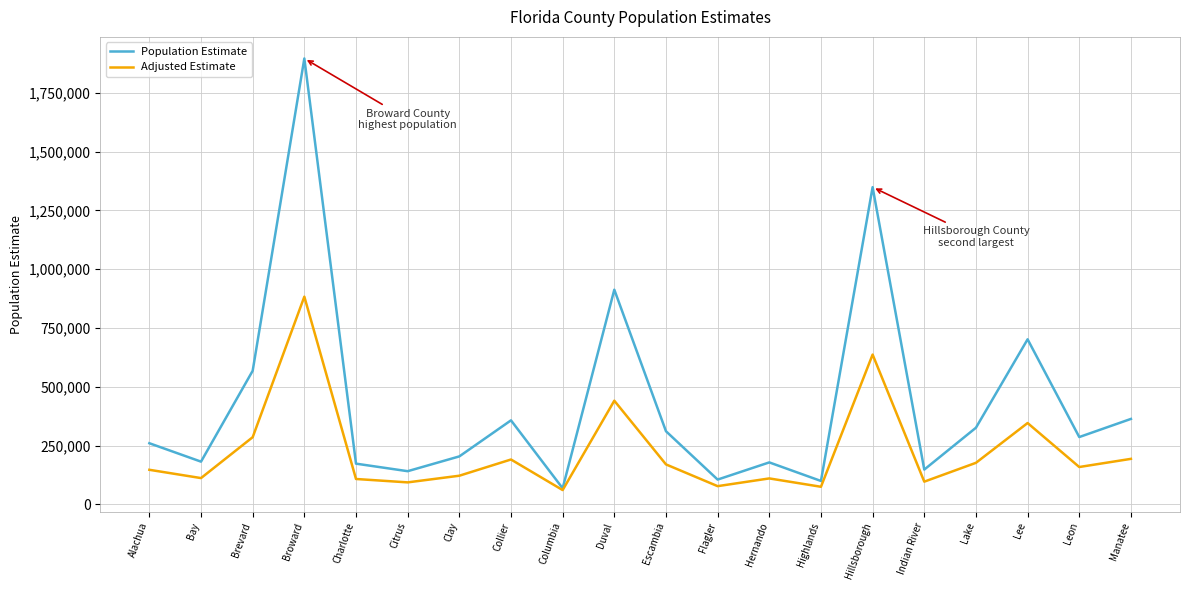

What is the minimum value shown in the chart?

60756.6